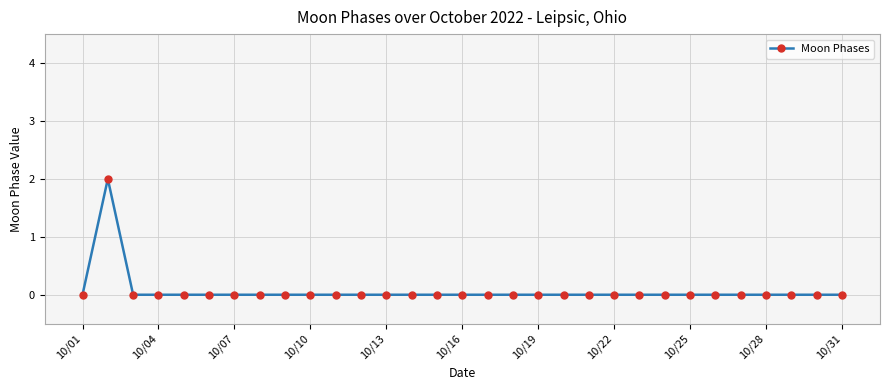

How many data points does each series have?

31